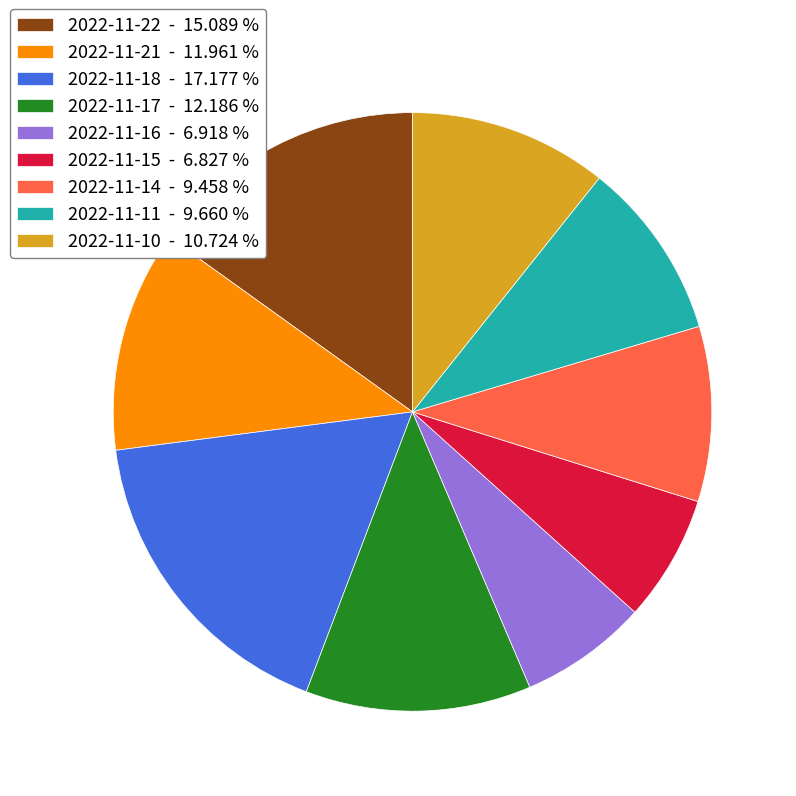

What is the largest slice in the pie chart?

2022-11-18